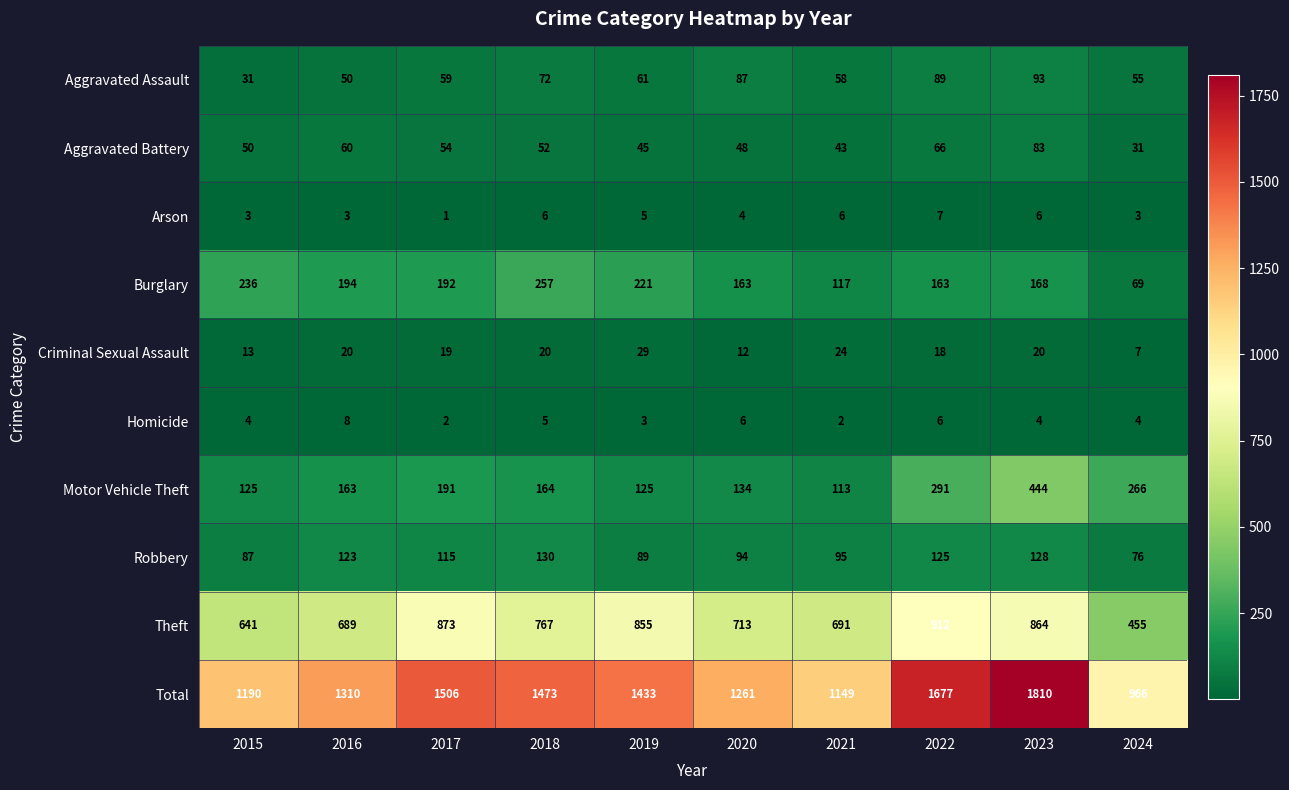

What is the maximum value shown in the chart?

1810